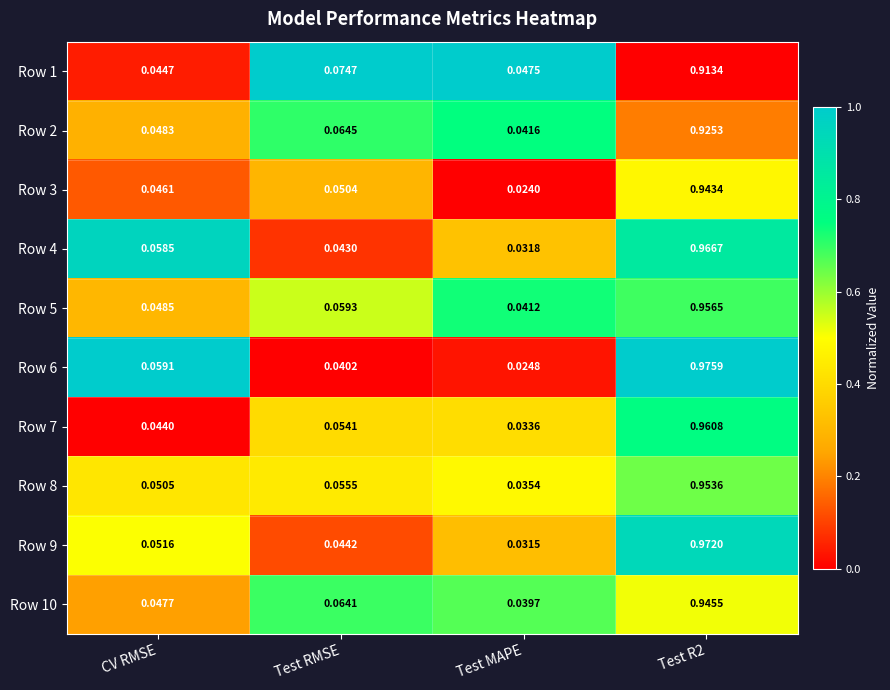

At which label does Row 8 reach its minimum?

Test MAPE